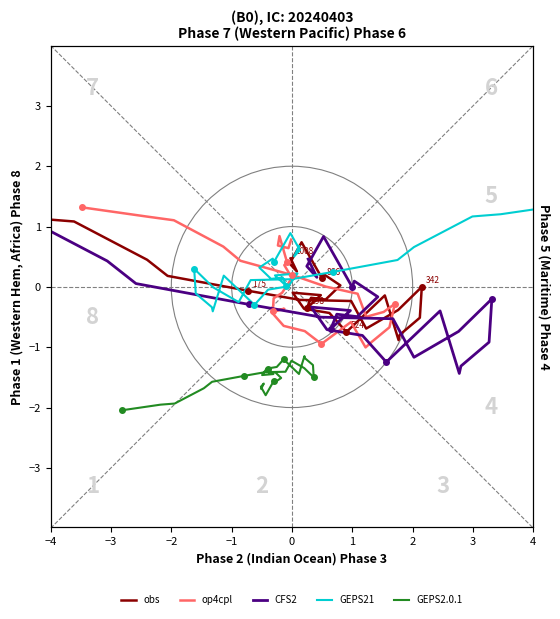

What is the value of the GEPS2.0.1 point at the 2nd from the left?

-2.0